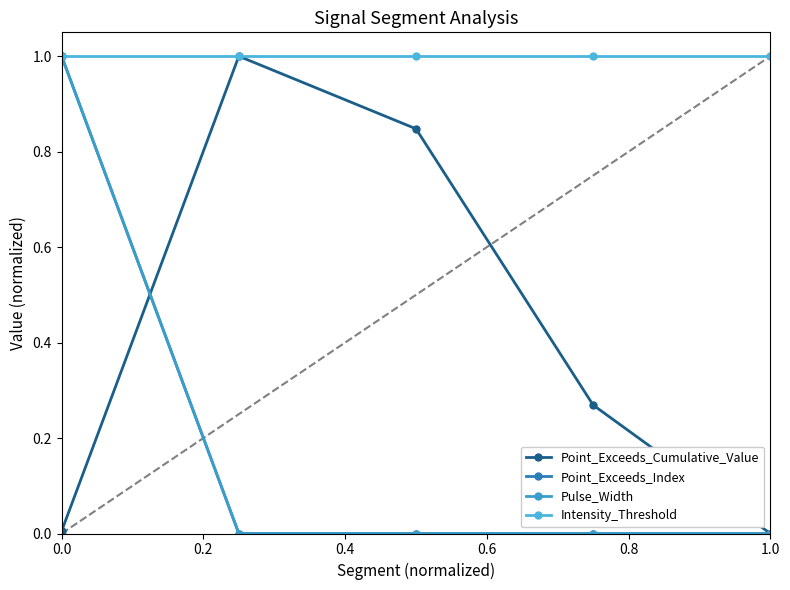

What is the approximate value of Intensity_Threshold at 0.0?

1.0